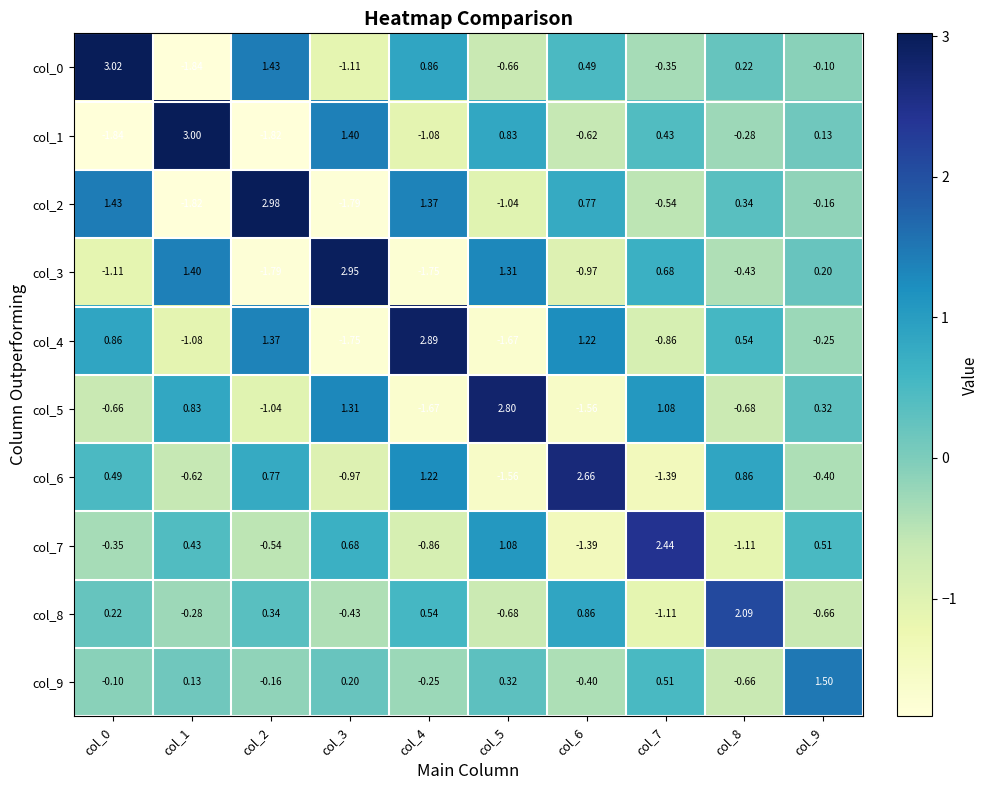

Is the value of col_4 at col_7 greater than the value of col_5 at col_7?

No